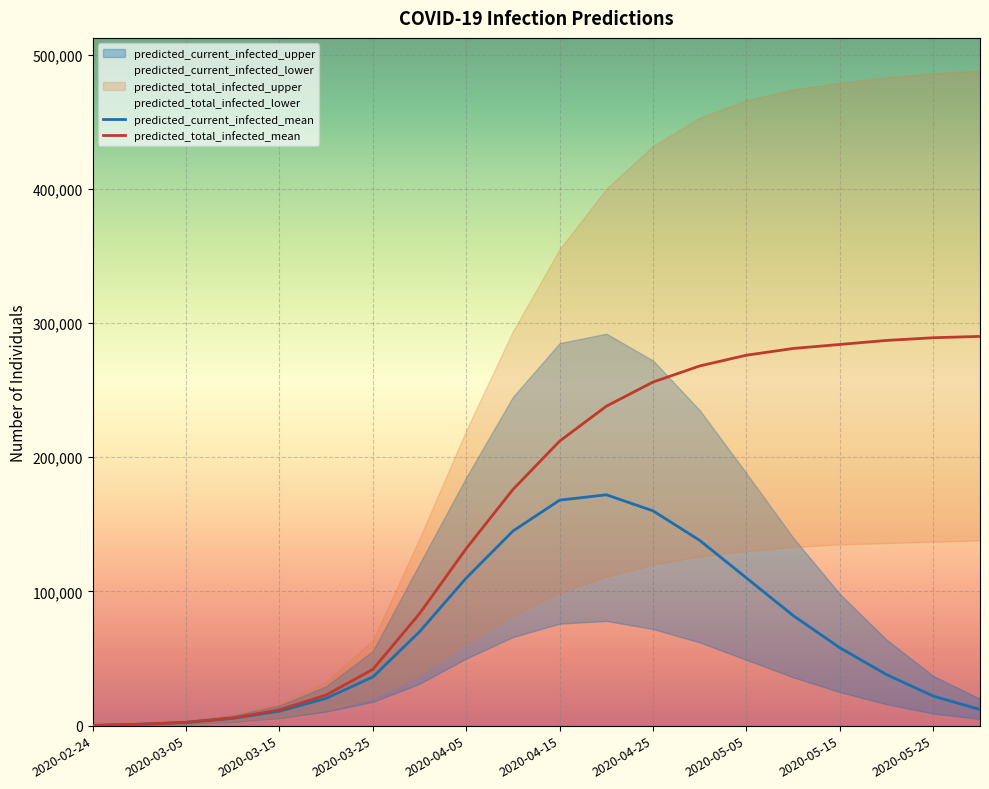

Rank the series by their average value, from highest to lowest.

predicted_total_infected_mean, predicted_current_infected_mean